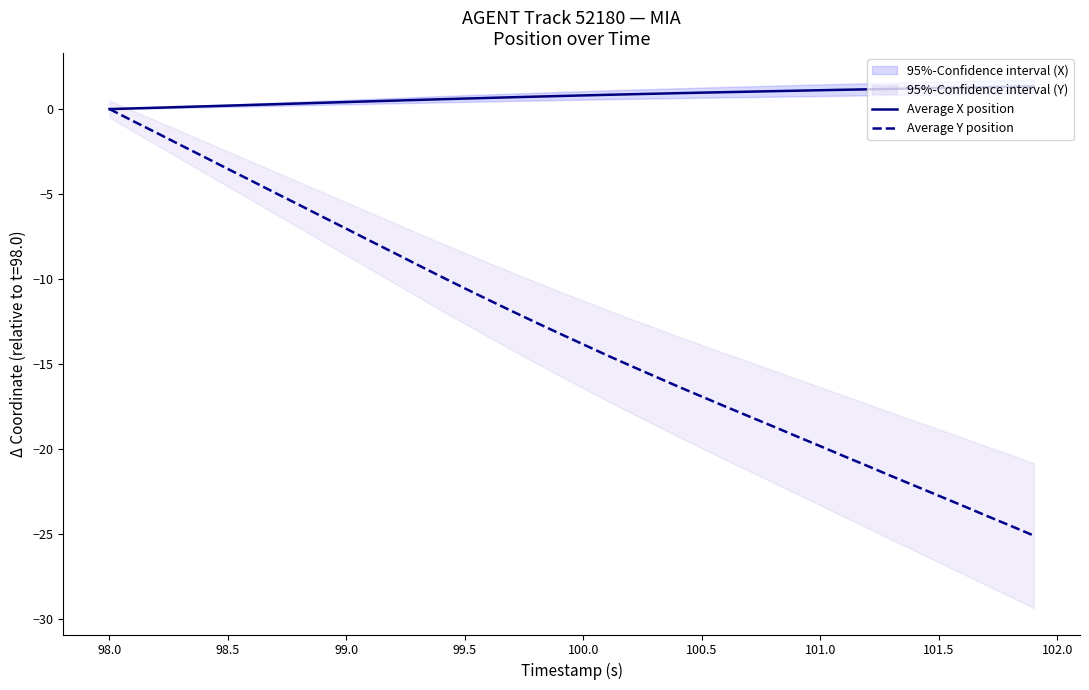

True or false: Average Y position has more than 2 interior local peaks.

False